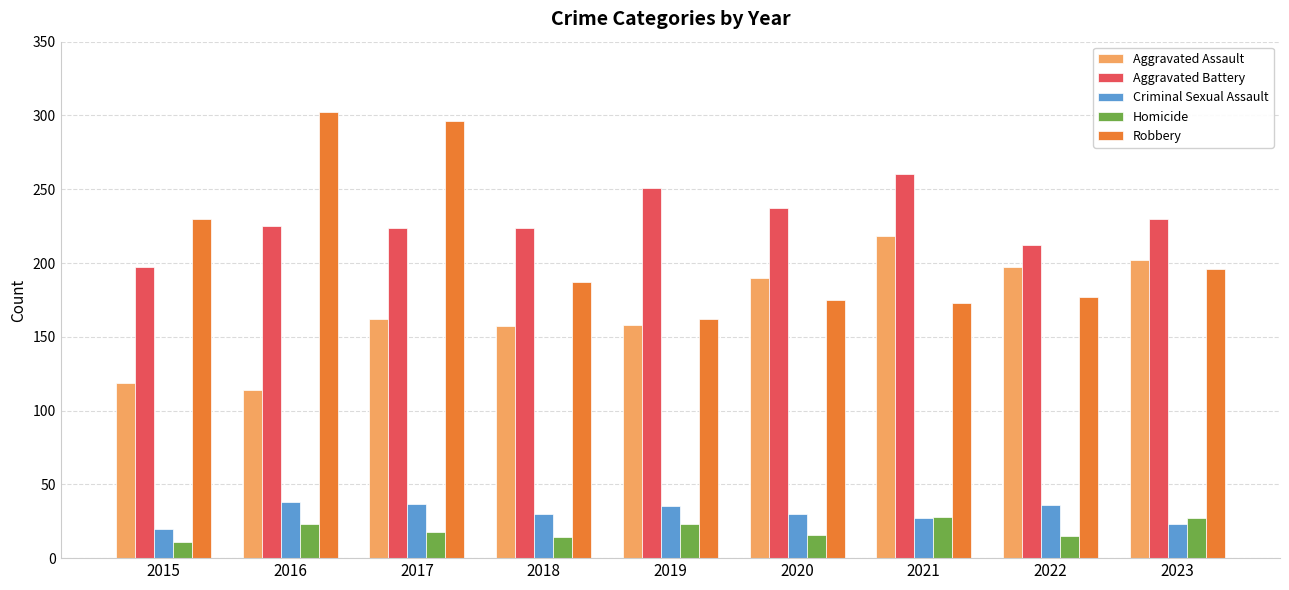

What is the sum of the Criminal Sexual Assault values at 2017 and 2022?

73